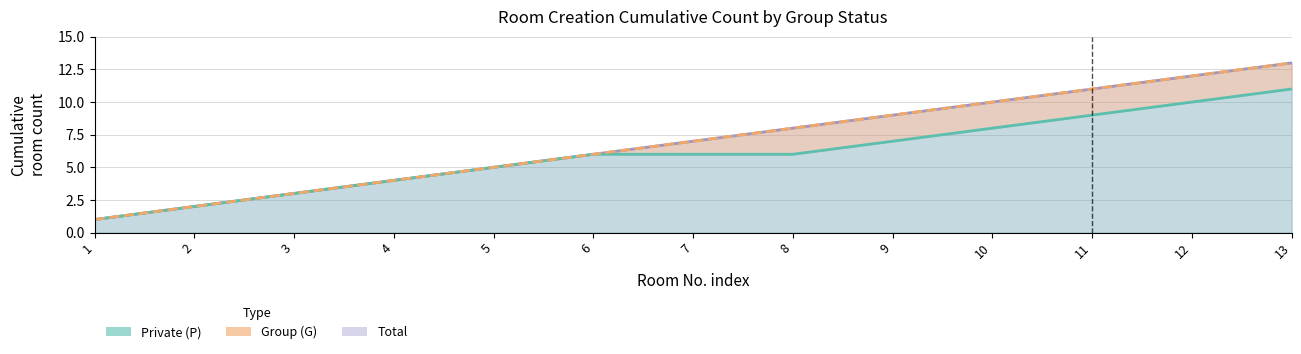

Does the chart have visible grid lines?

Yes